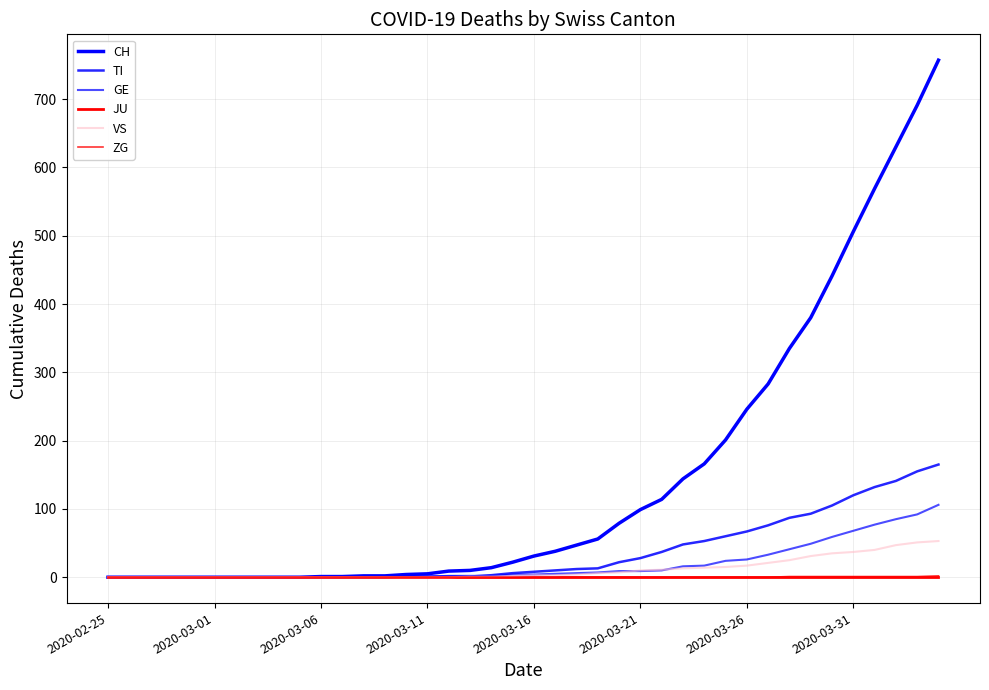

Does the chart display data point markers on the line(s)?

No